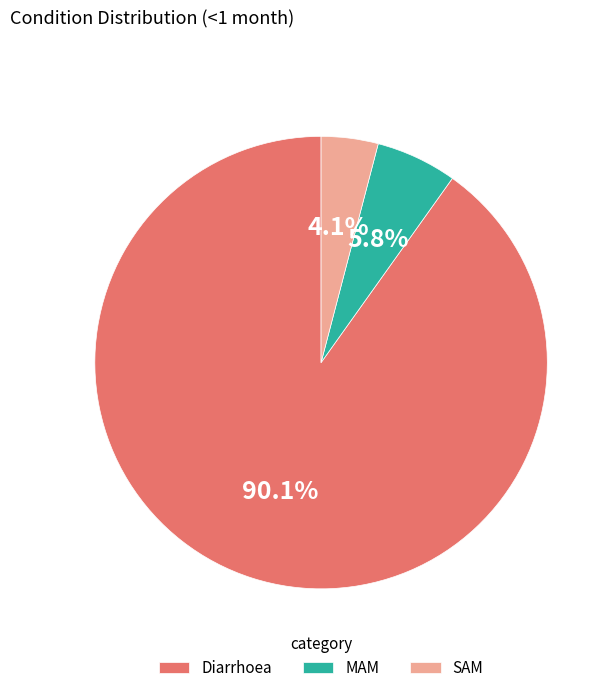

Count the number of slices in the pie.

3